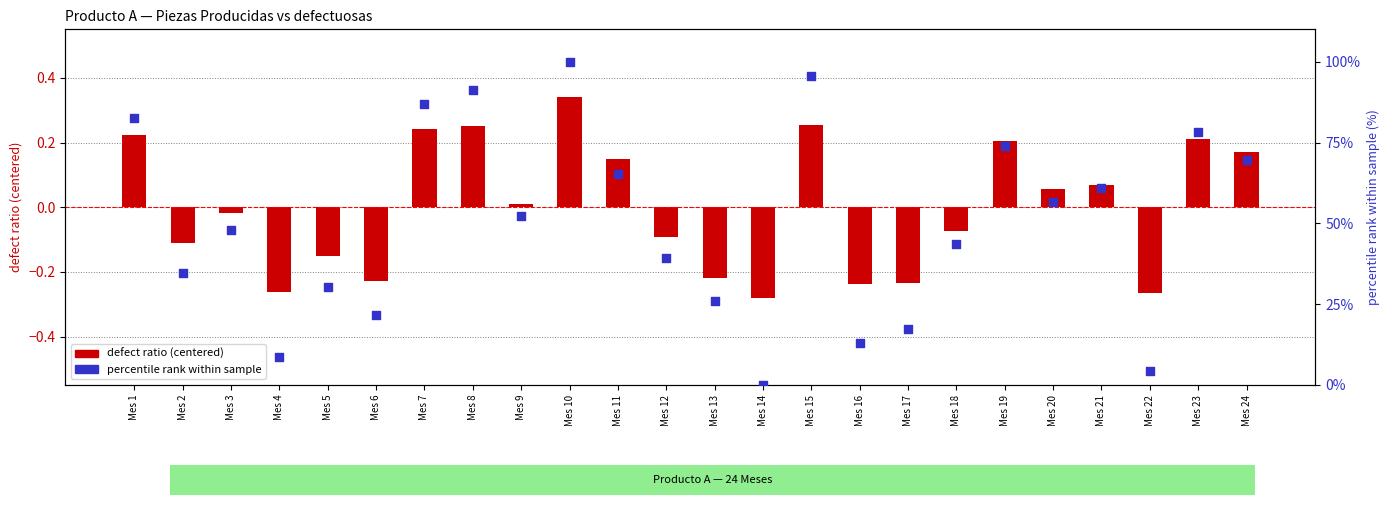

At how many categories does at least one series exceed 16?

20